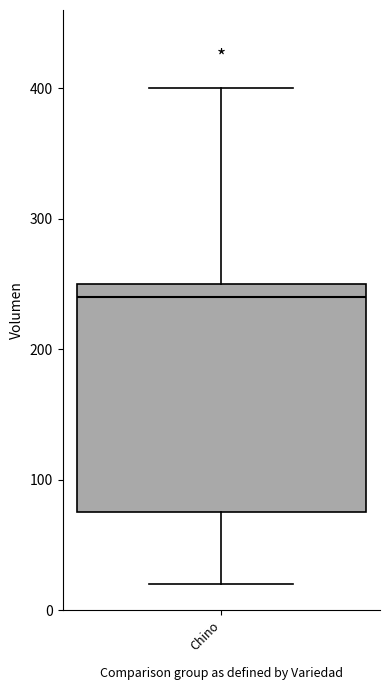

Read this box plot against the y-axis: the position of the median line, the range covered by the box, and the ends of both whiskers. The values are not printed on the chart, so give them approximately, as read against the axis.

median 240, box 80 to 250, whiskers 20 to 400